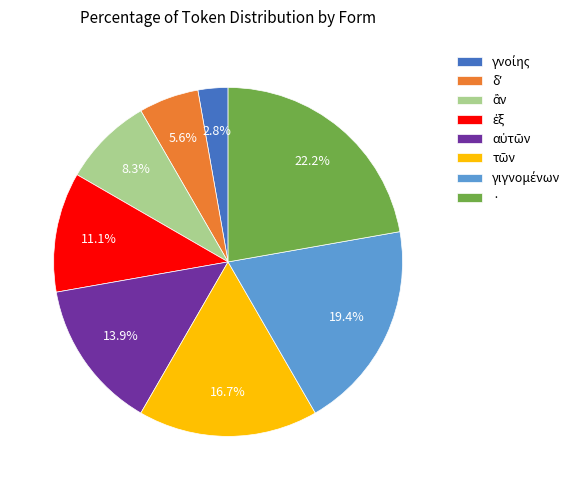

Which slice is the largest?

·